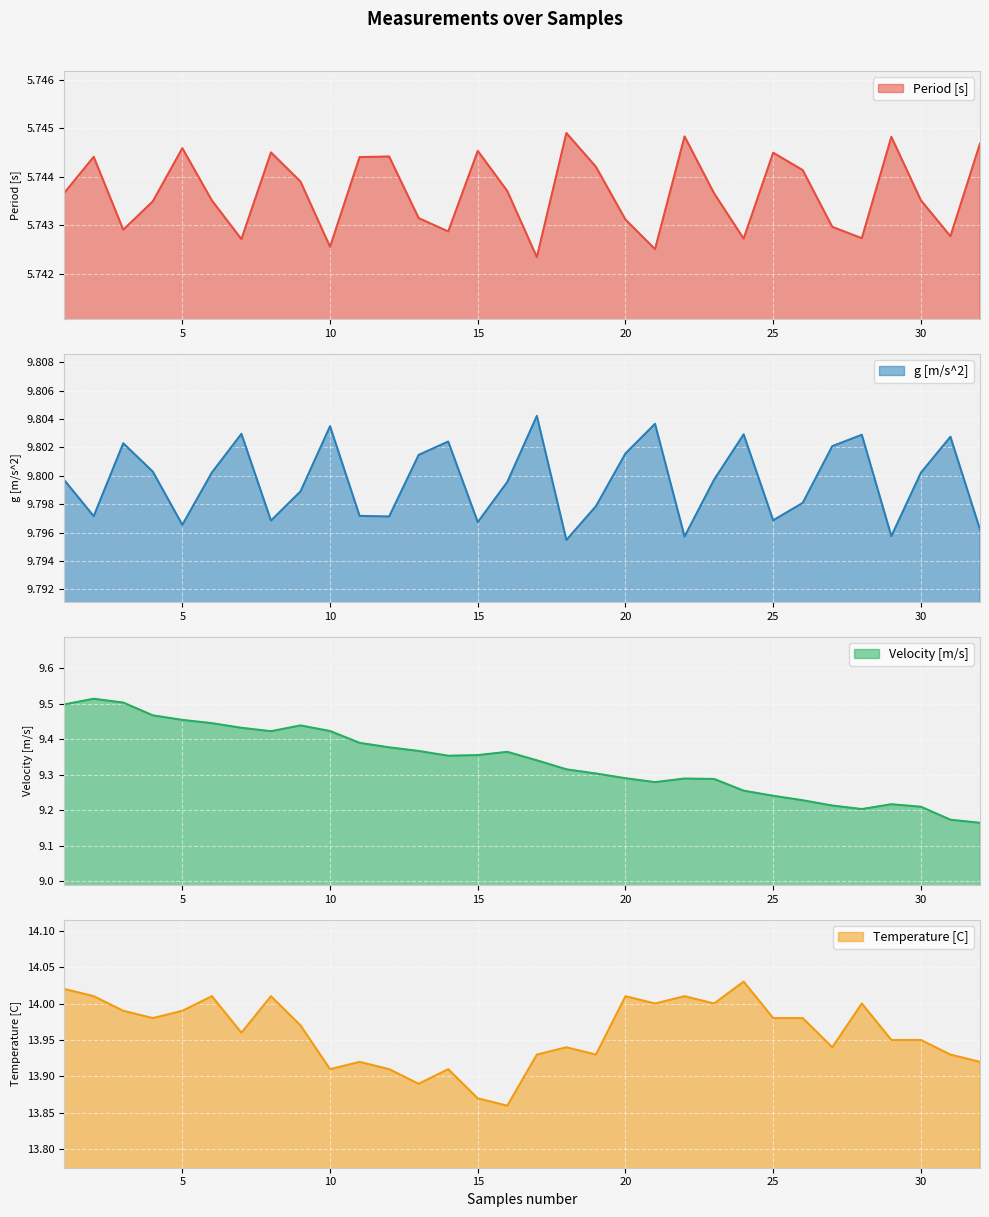

What is the highest value of the Period [s] series?

5.7